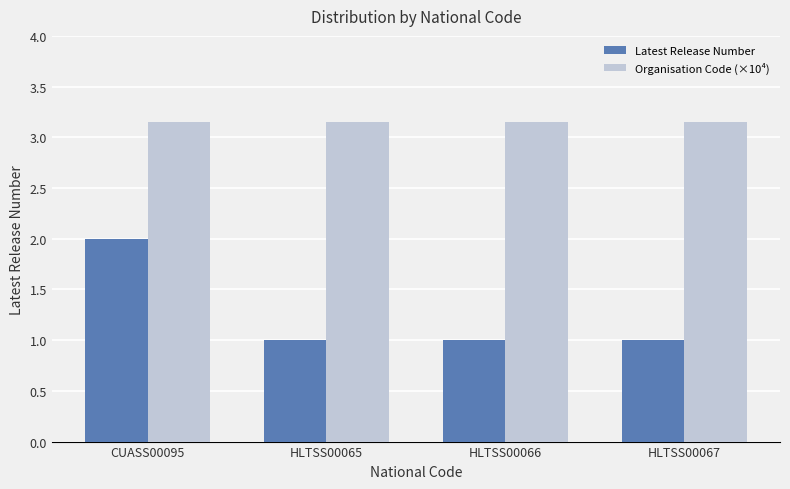

Which series has the largest range (max minus min)?

Latest Release Number